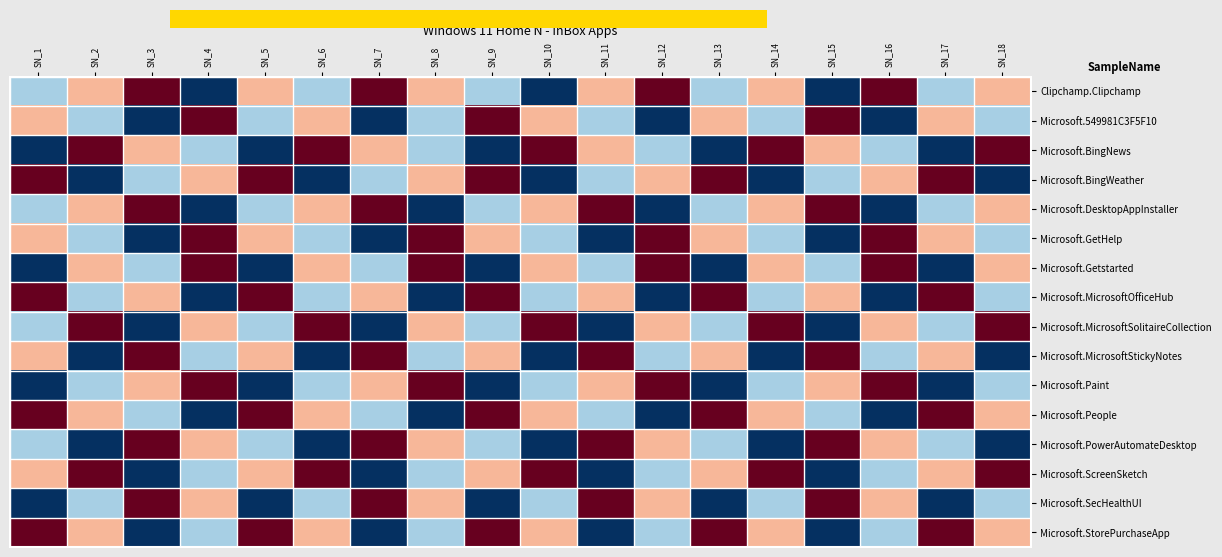

Count the number of categories in the chart.

18